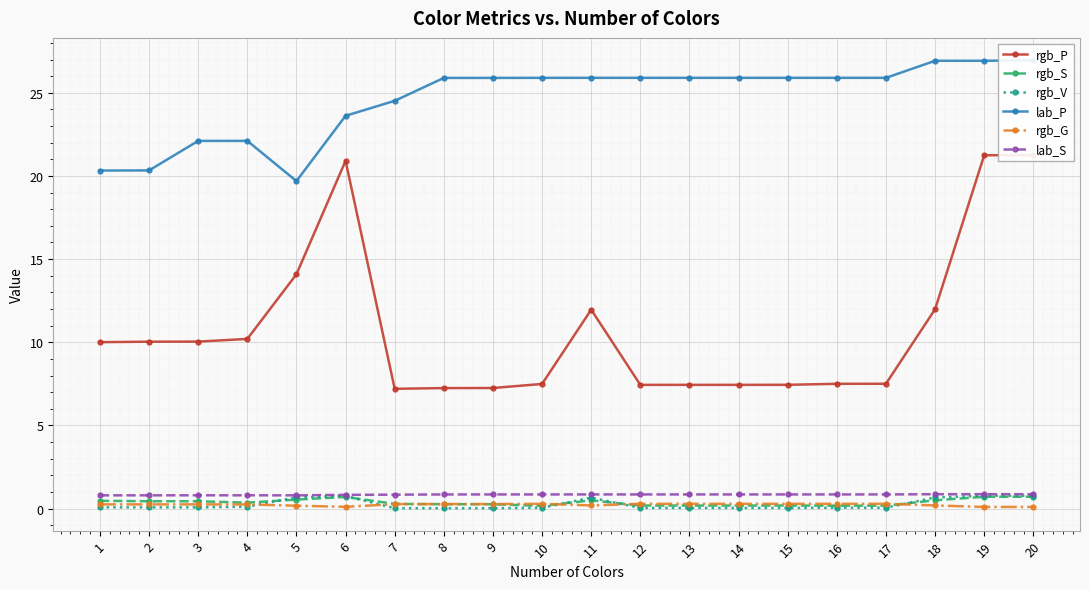

In rgb_G, how many points are higher than both neighbors (excluding endpoints)?

1